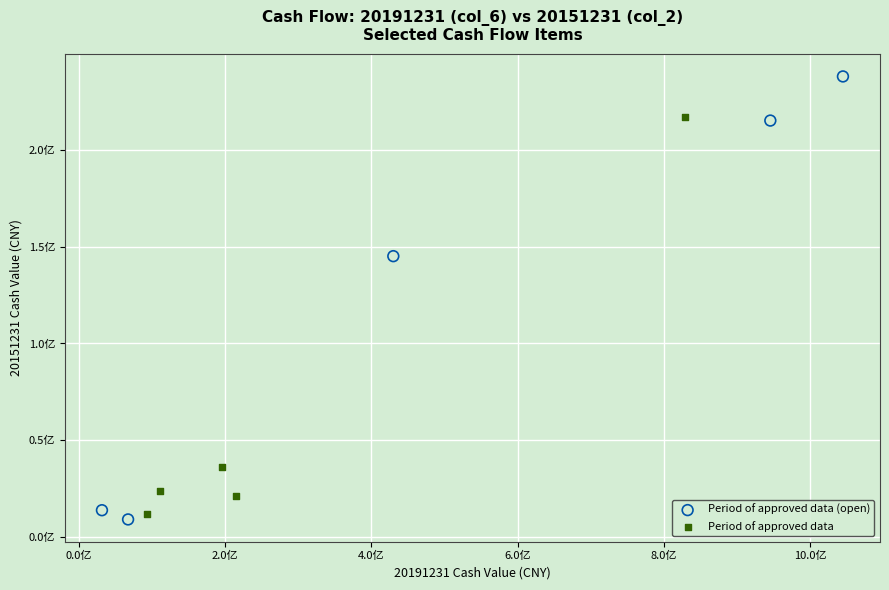

Which series reaches the minimum Y coordinate?

Period of approved data (open)